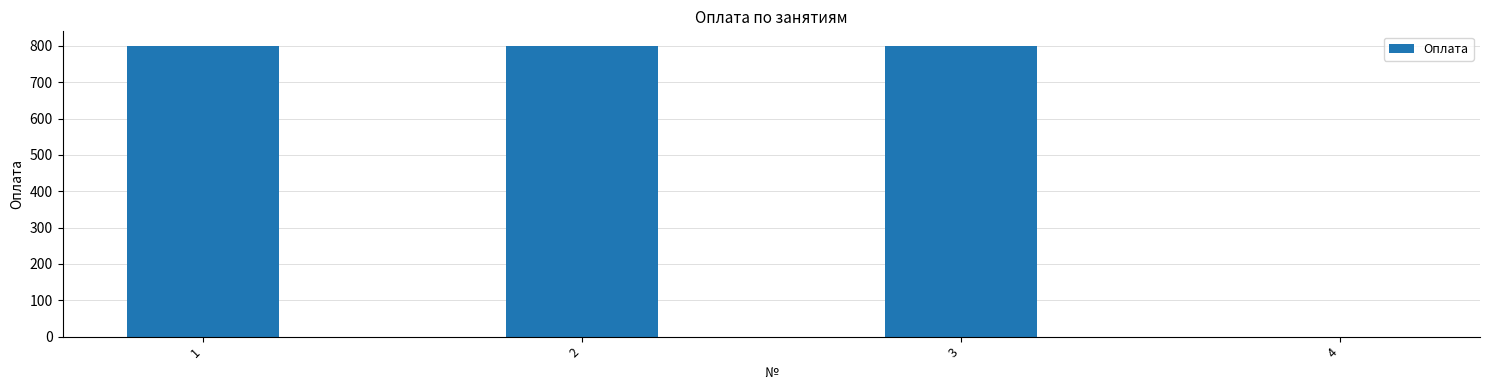

What is the change in value from 1 to 4?

-800